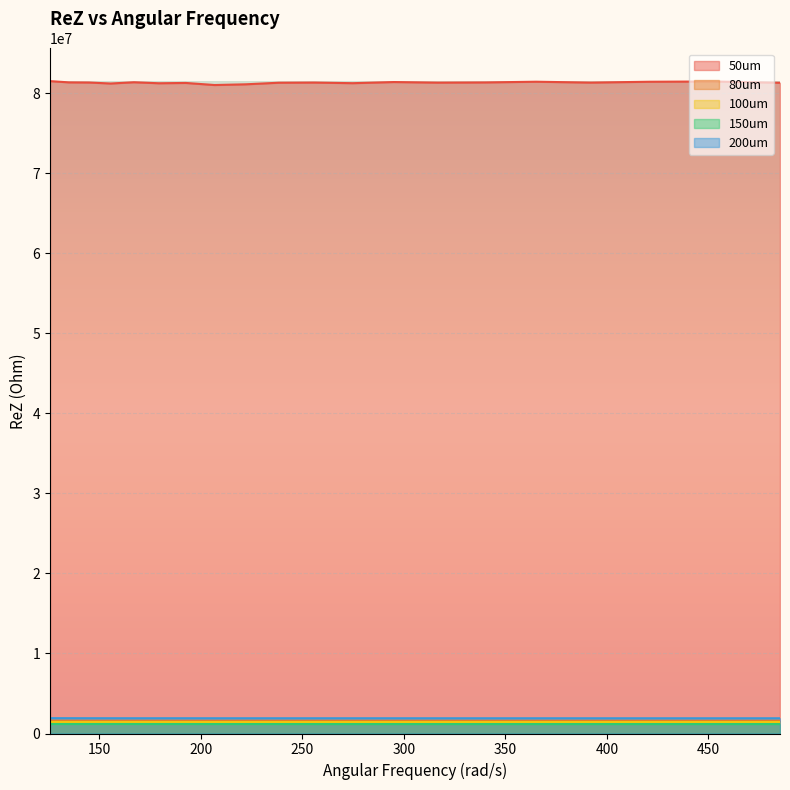

True or false: 150um and 200um cross at least once.

False